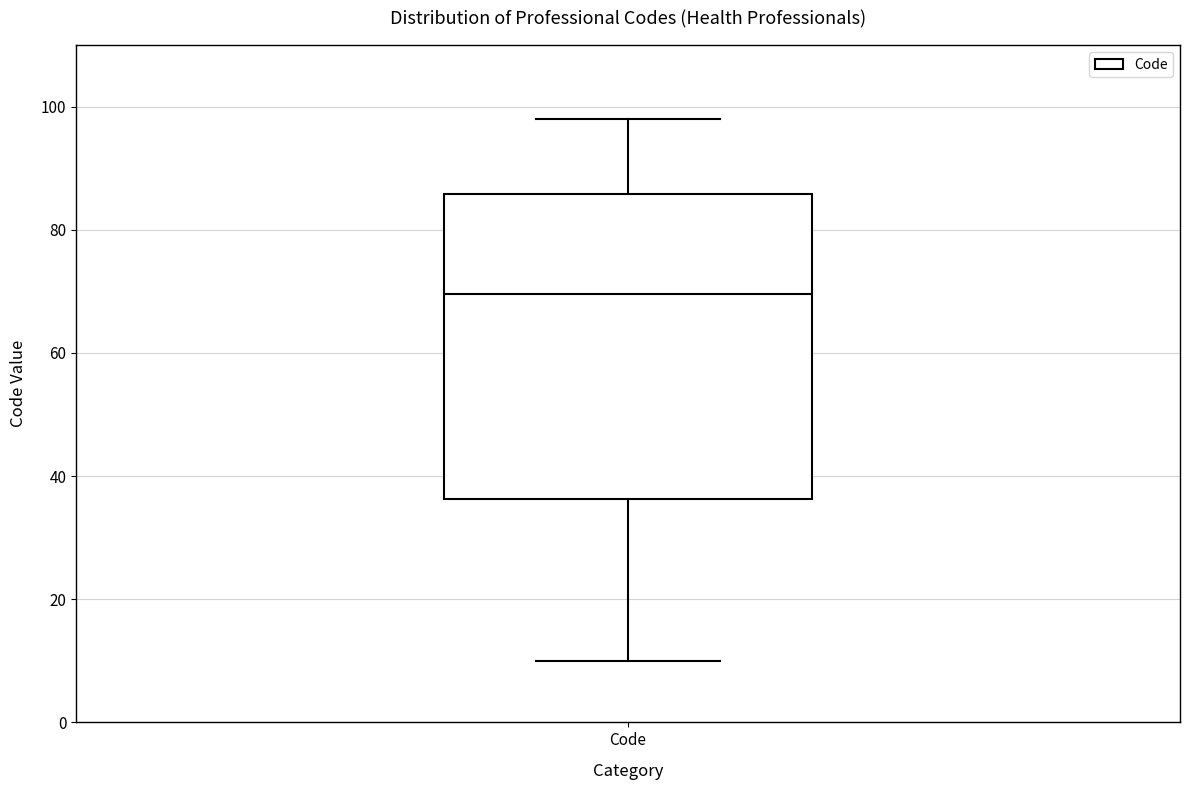

Where does the median line of the box for Code sit on the y-axis? The values are not printed on the chart, so give them approximately, as read against the axis.

70